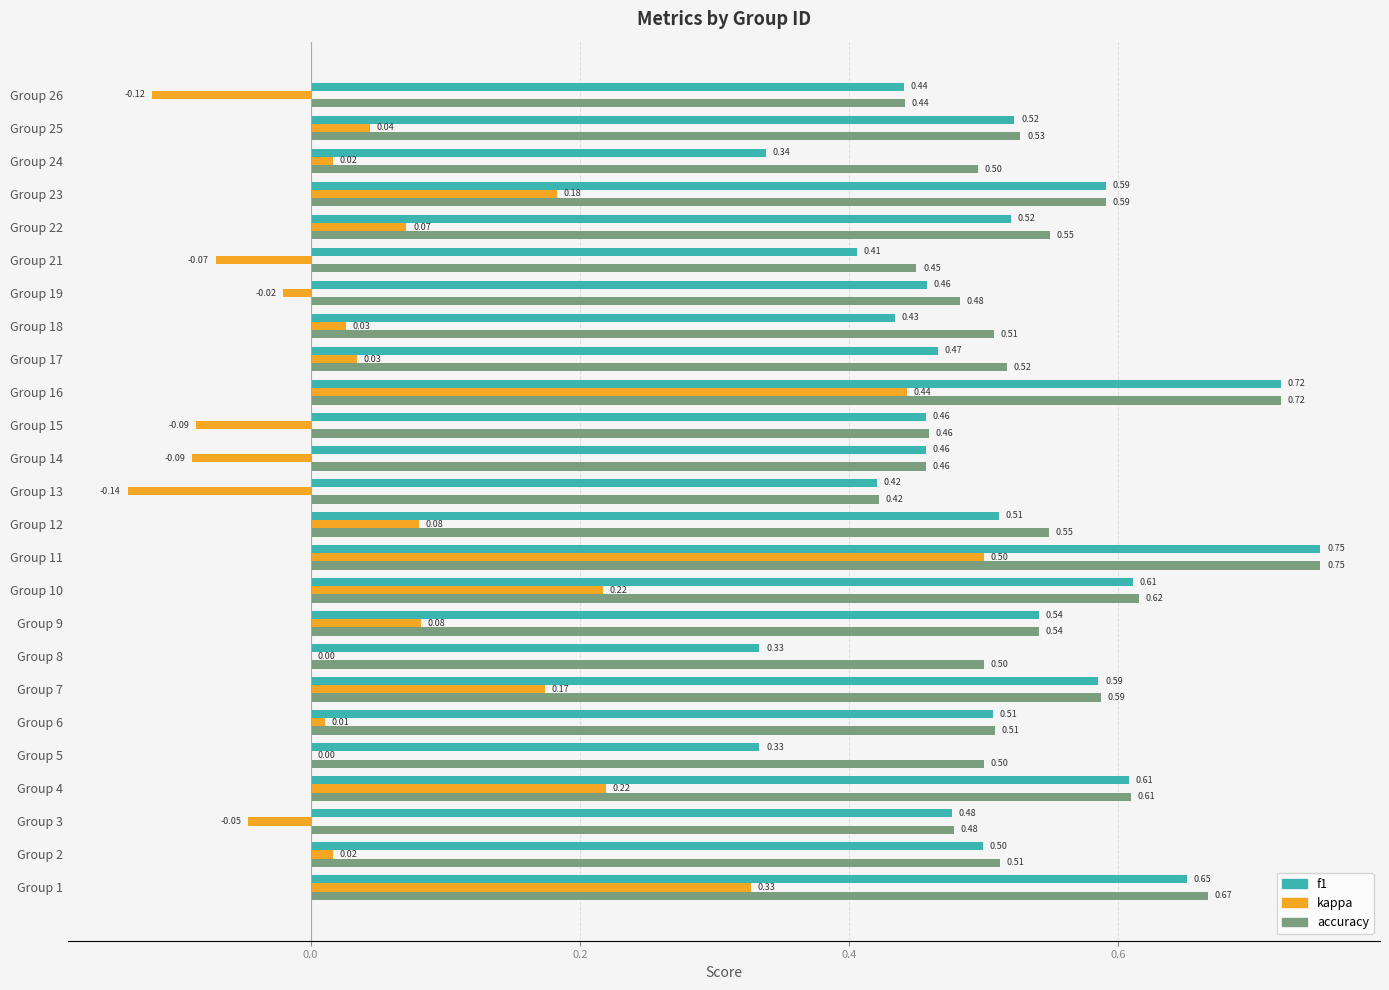

At which category is the sum across all series the highest?

Group 11